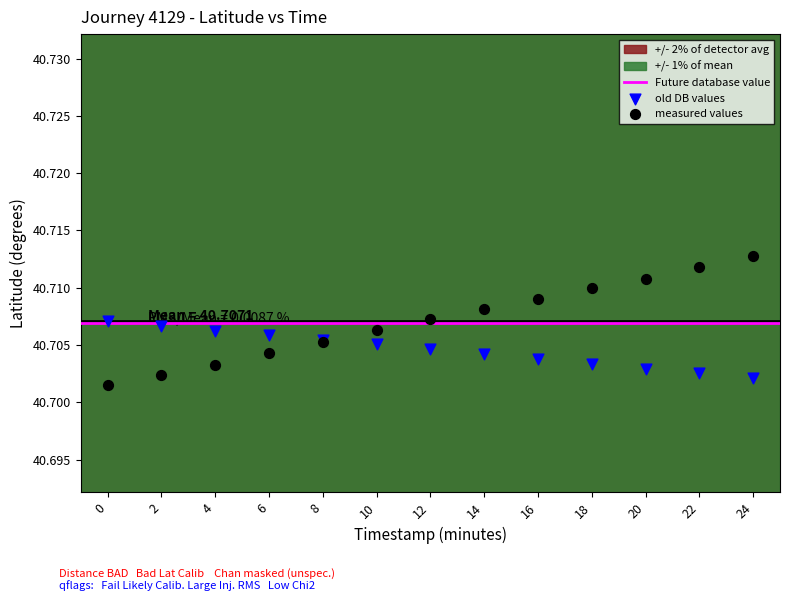

Which series contains the lowest Y value?

measured values